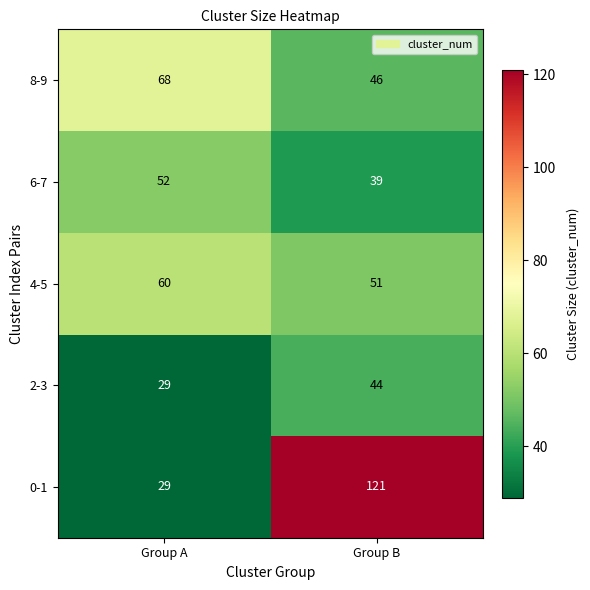

What is the sum of the 8-9 values at Group A and Group B?

114